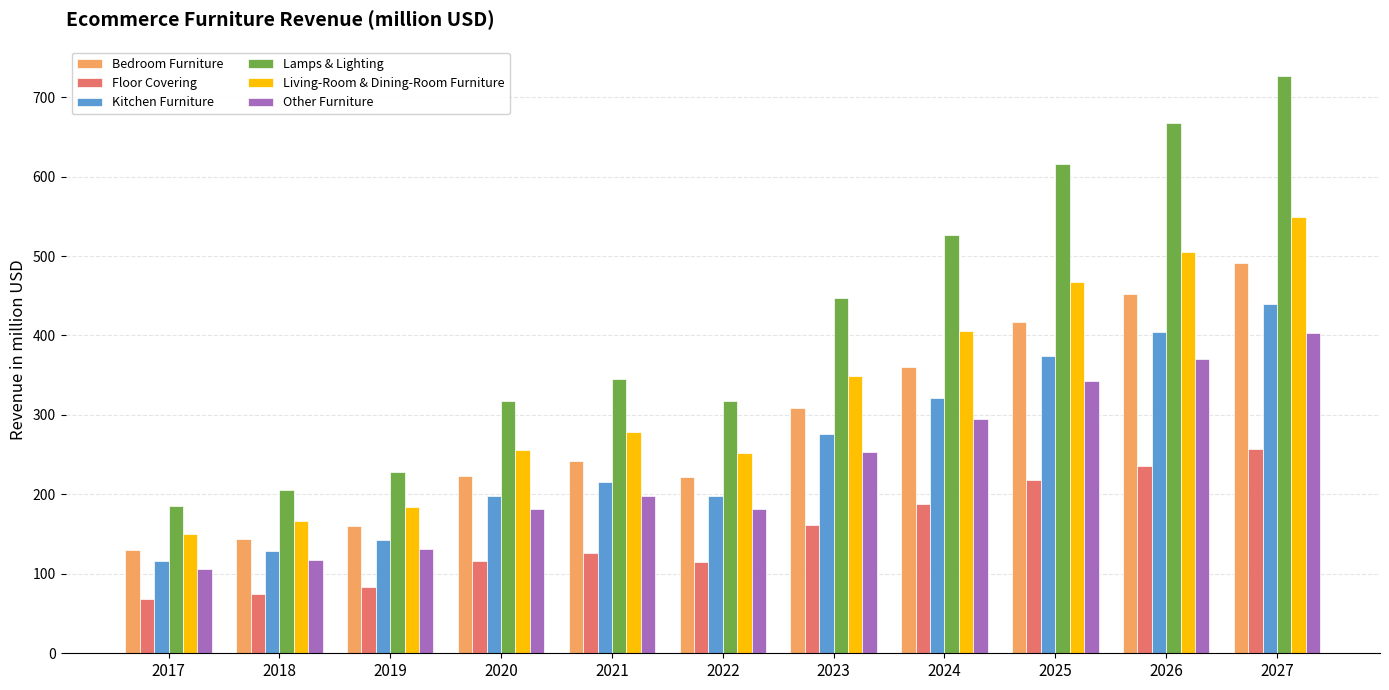

What is the difference between the maximum and minimum values in the Lamps & Lighting series?

542.0